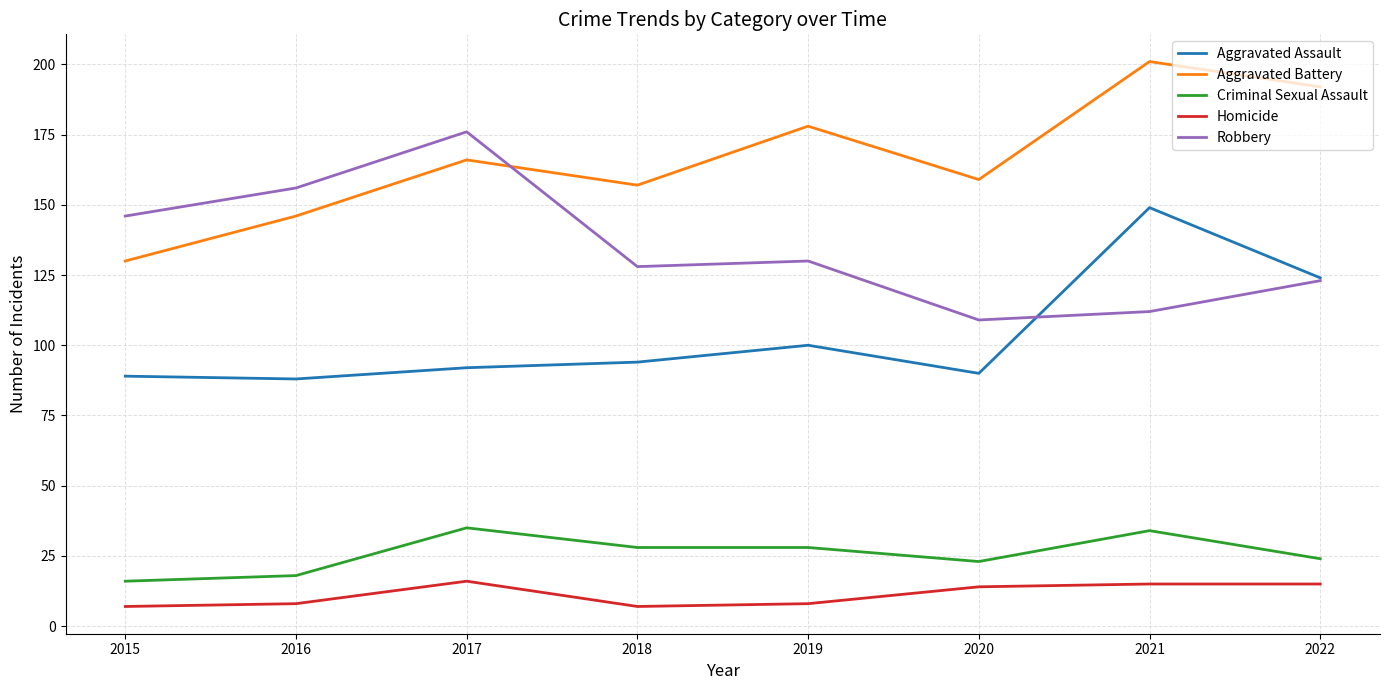

Reading left to right, what are all the values shown in this chart?

Aggravated Assault: 2015=89	2016=88	2017=92	2018=94	2019=100	2020=90	2021=149	2022=124
Aggravated Battery: 2015=130	2016=146	2017=166	2018=157	2019=178	2020=159	2021=201	2022=192
Criminal Sexual Assault: 2015=16	2016=18	2017=35	2018=28	2019=28	2020=23	2021=34	2022=24
Homicide: 2015=7	2016=8	2017=16	2018=7	2019=8	2020=14	2021=15	2022=15
Robbery: 2015=146	2016=156	2017=176	2018=128	2019=130	2020=109	2021=112	2022=123